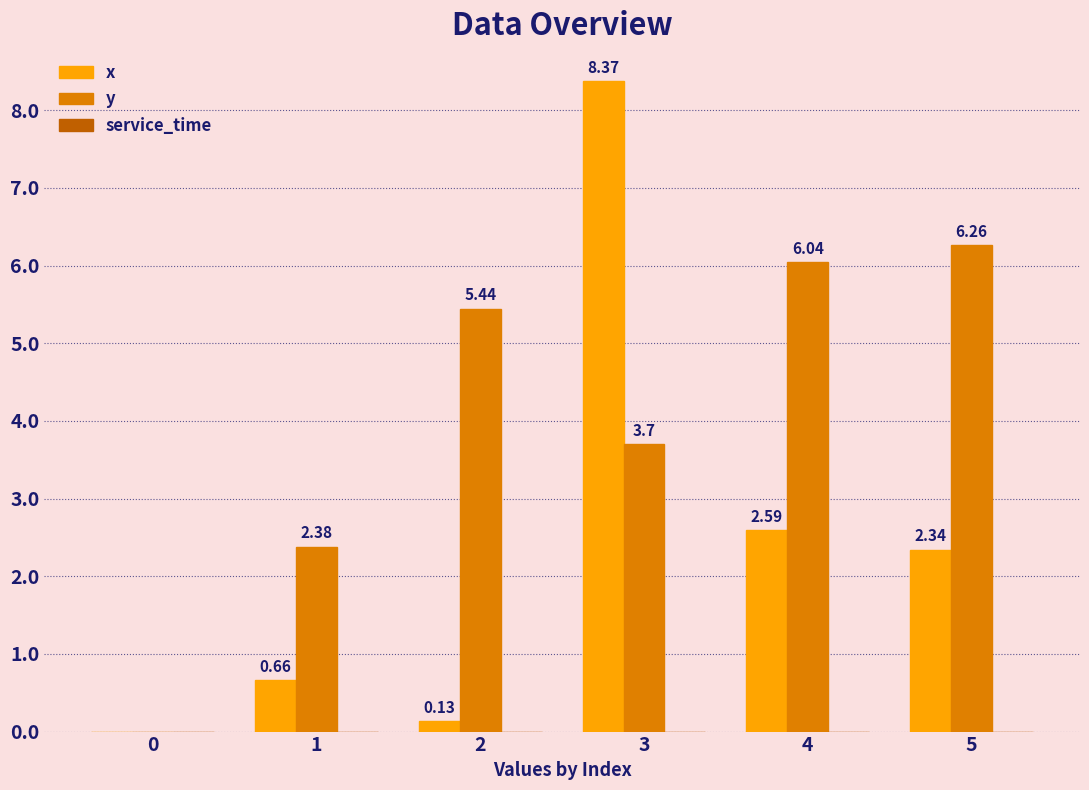

Between 1 and 2, which series saw the biggest shift?

y